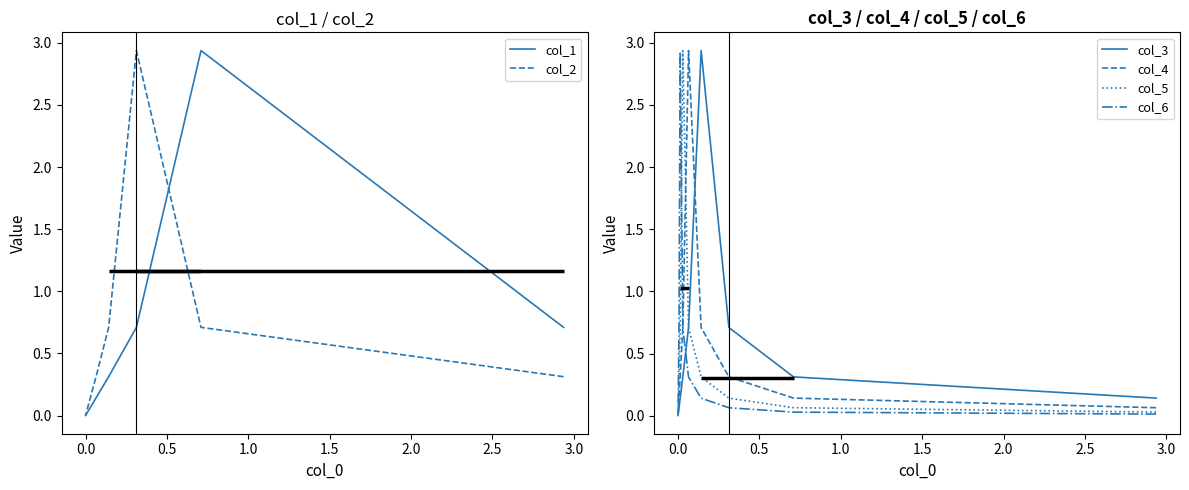

List the series in order of their peak value, lowest first.

col_6, col_5, col_4, col_3, col_2, col_1